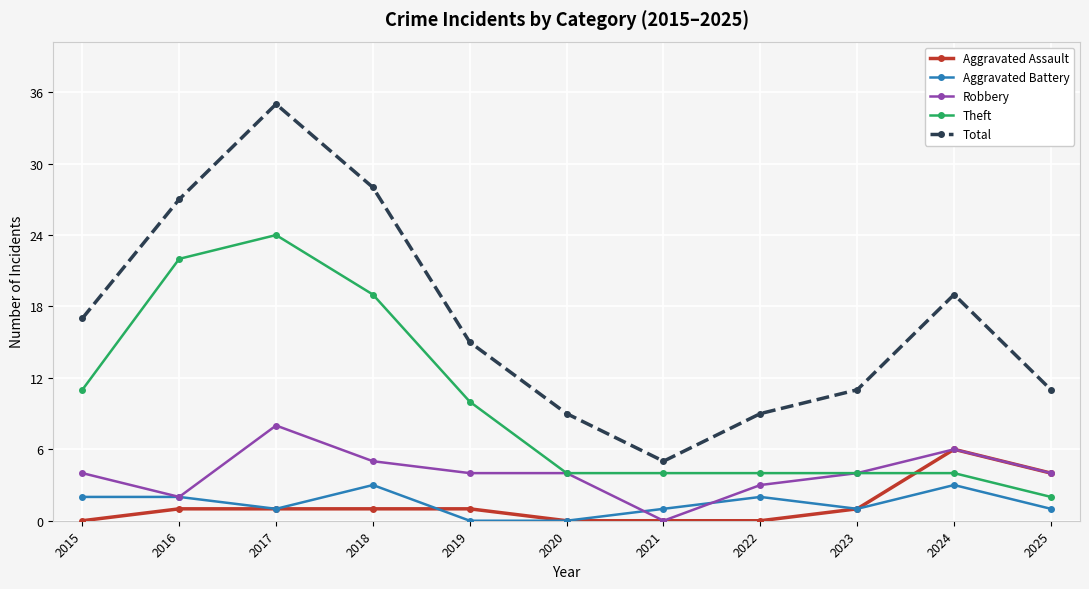

Which series has the largest total across all categories?

Total